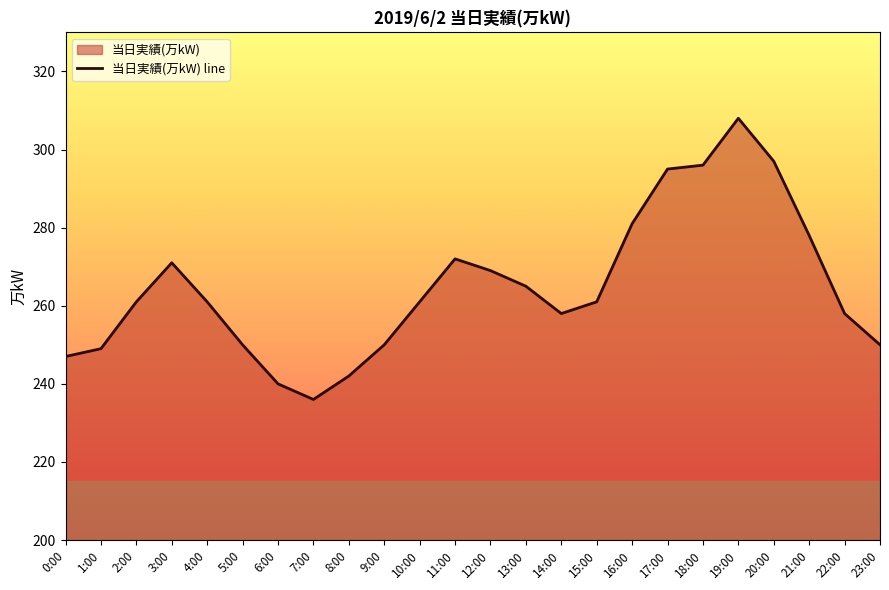

List the labels in order of value, largest first.

19:00, 20:00, 18:00, 17:00, 16:00, 21:00, 11:00, 3:00, 12:00, 13:00, 2:00, 4:00, 10:00, 15:00, 14:00, 22:00, 5:00, 9:00, 23:00, 1:00, 0:00, 8:00, 6:00, 7:00